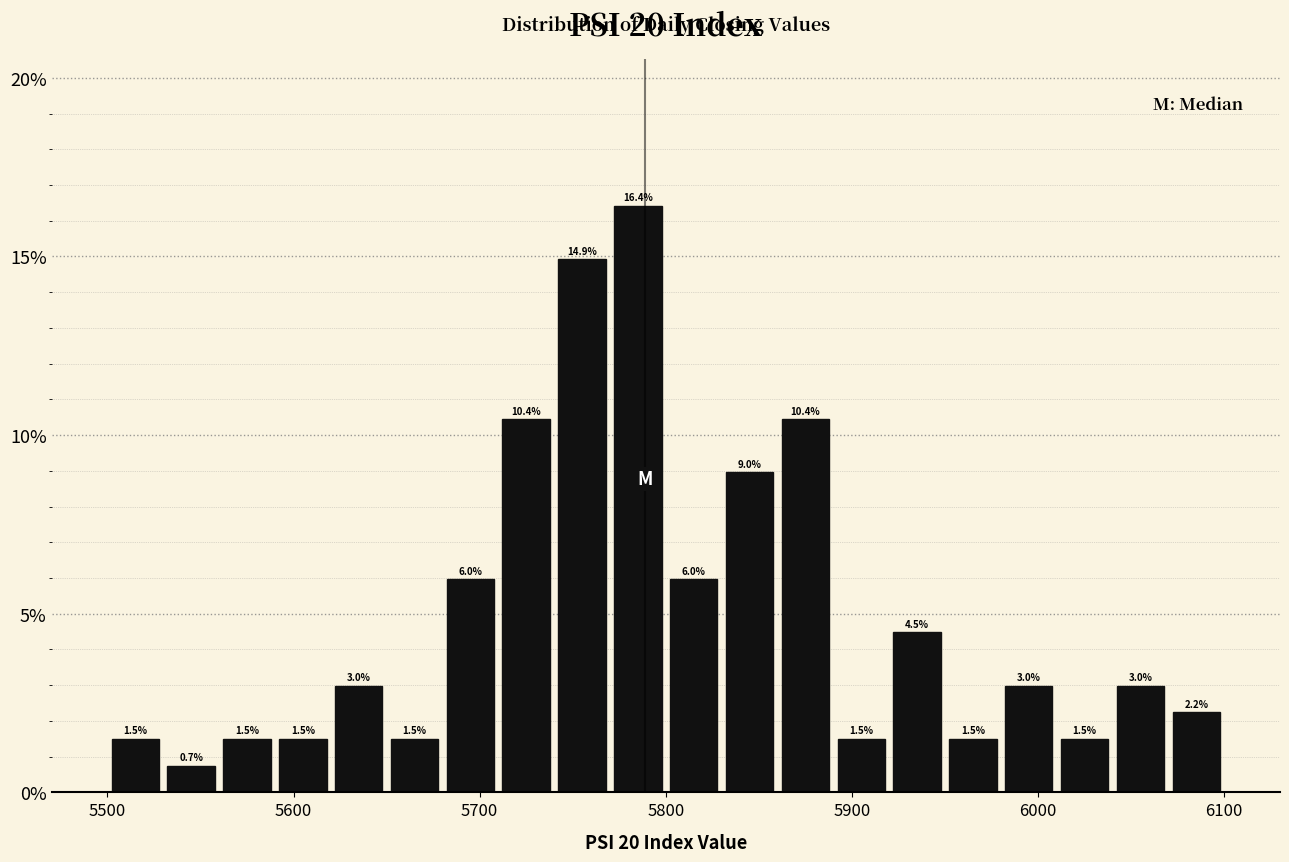

Around what value on the x-axis is the tallest bar? Give the approximate position of its centre, as read against the axis.

5790